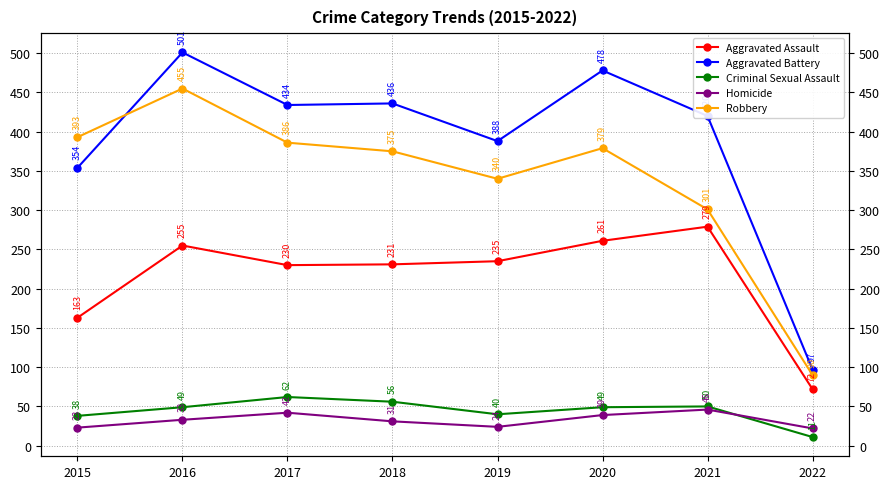

At which category does the chart reach its minimum across all series?

2022